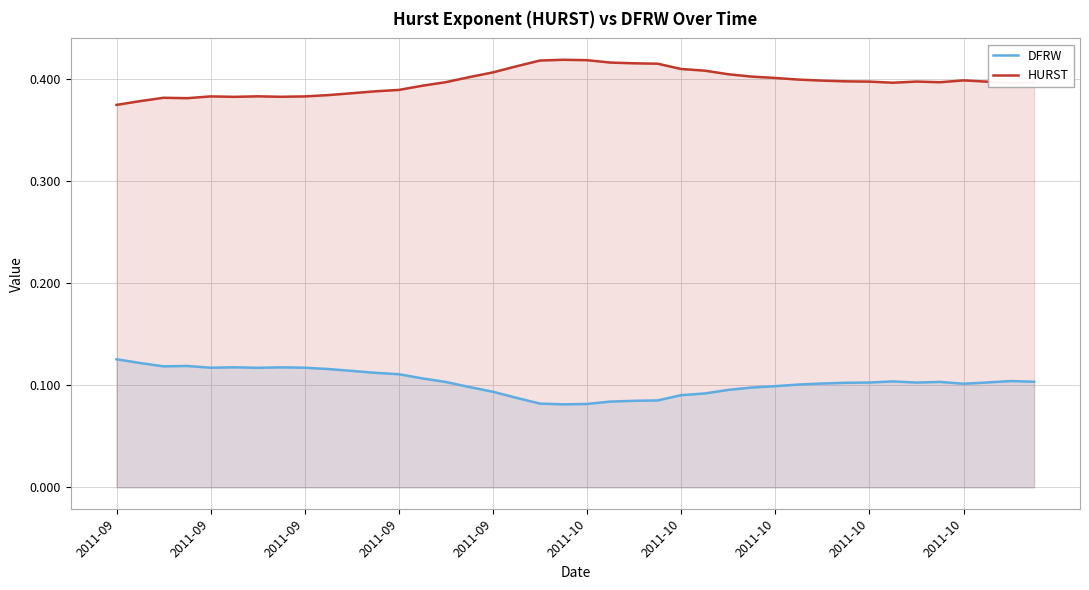

What is the sum of the HURST values at 23 and 30?

0.8